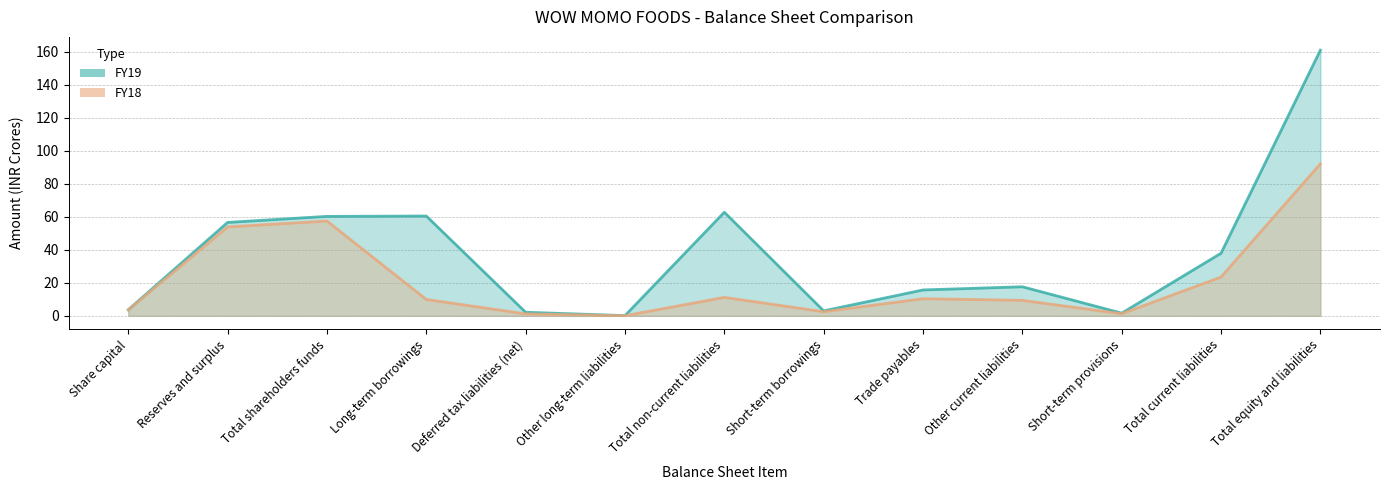

How many data points in FY18 are above 9?

8